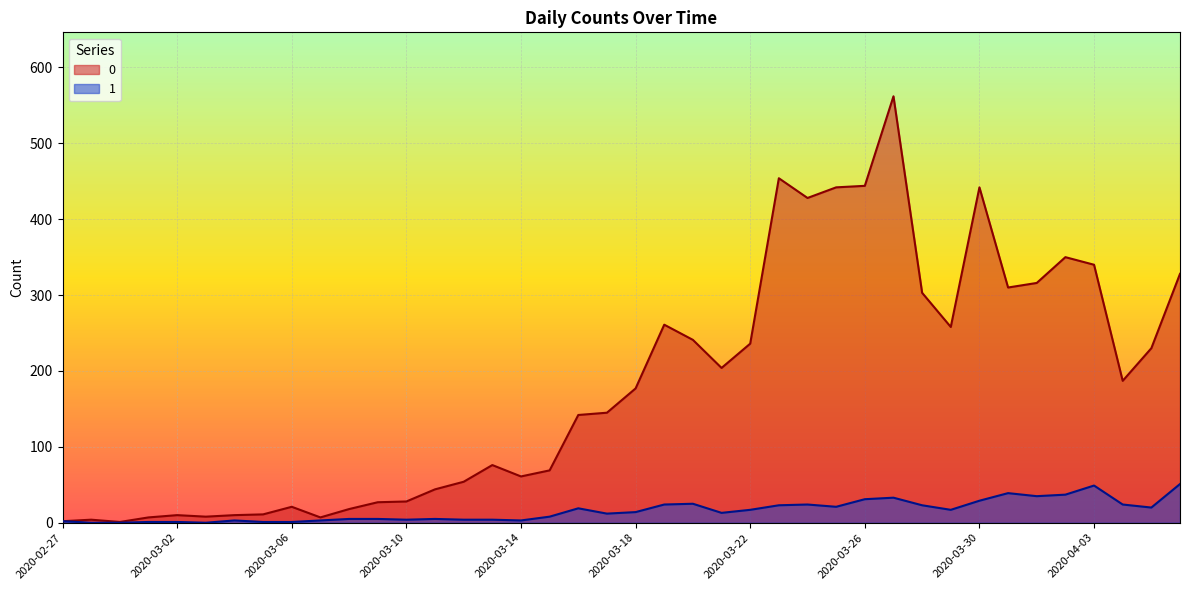

True or false: 0 has a value of 825 at 2020-03-27.

False